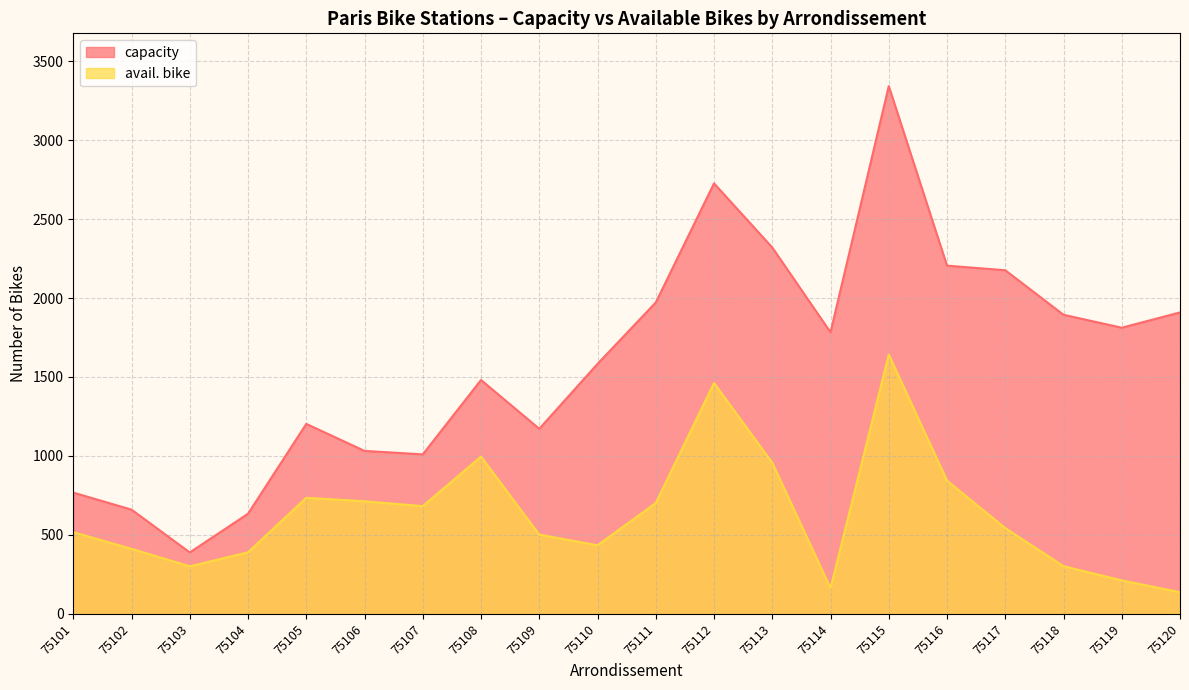

What is the spread (max minus min) of values at 75102?

248